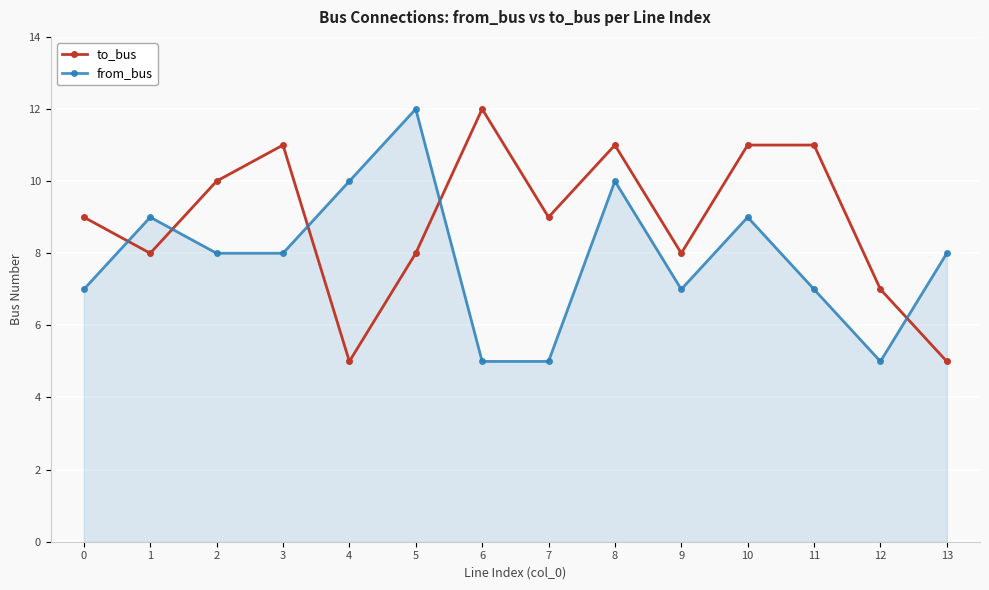

Reading left to right, what are all the values shown in this chart?

to_bus: 0=9	1=8	2=10	3=11	4=5	5=8	6=12	7=9	8=11	9=8	10=11	11=11	12=7	13=5
from_bus: 0=7	1=9	2=8	3=8	4=10	5=12	6=5	7=5	8=10	9=7	10=9	11=7	12=5	13=8